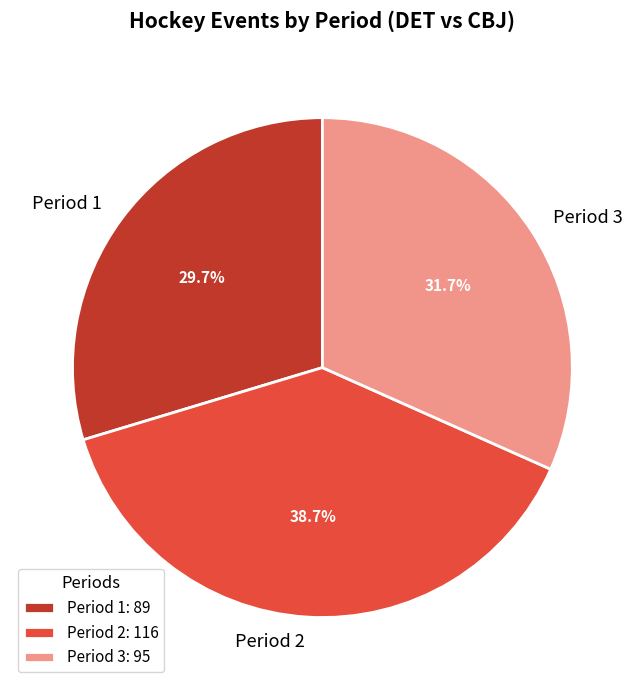

Rank the categories by value from highest to lowest.

Period 2, Period 3, Period 1